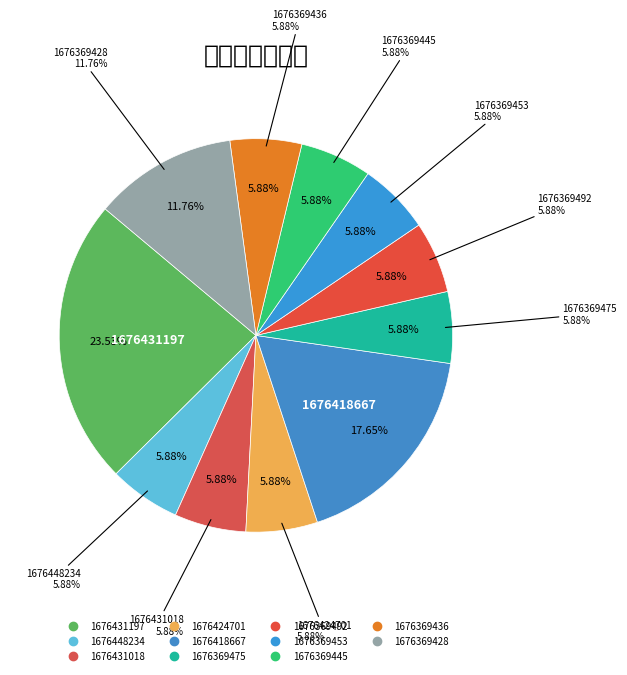

To the nearest percent, what portion does 1676431018 represent?

6%